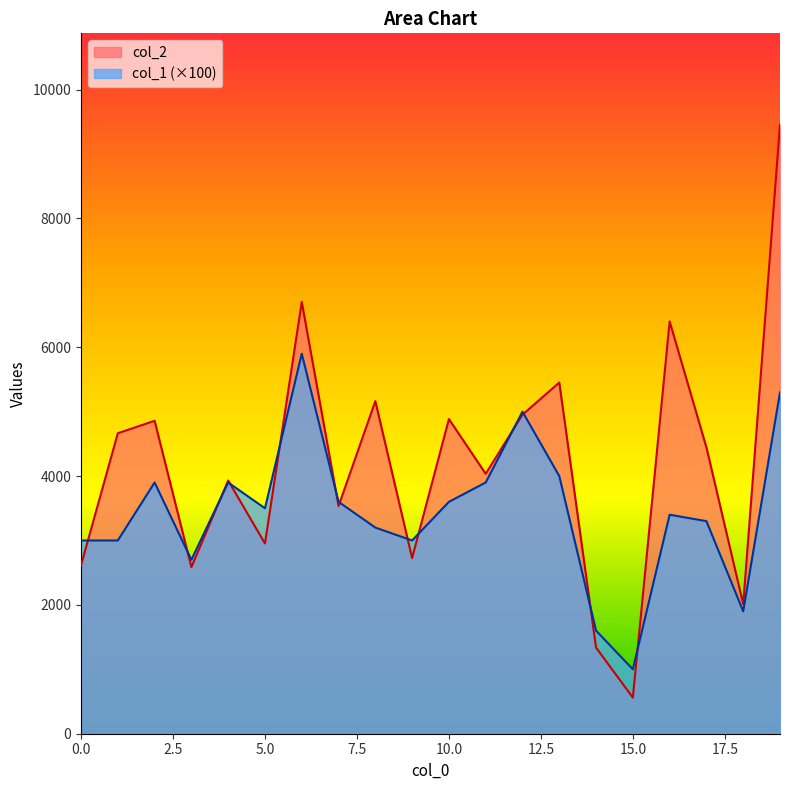

What is the sum of all col_2 values?

83275